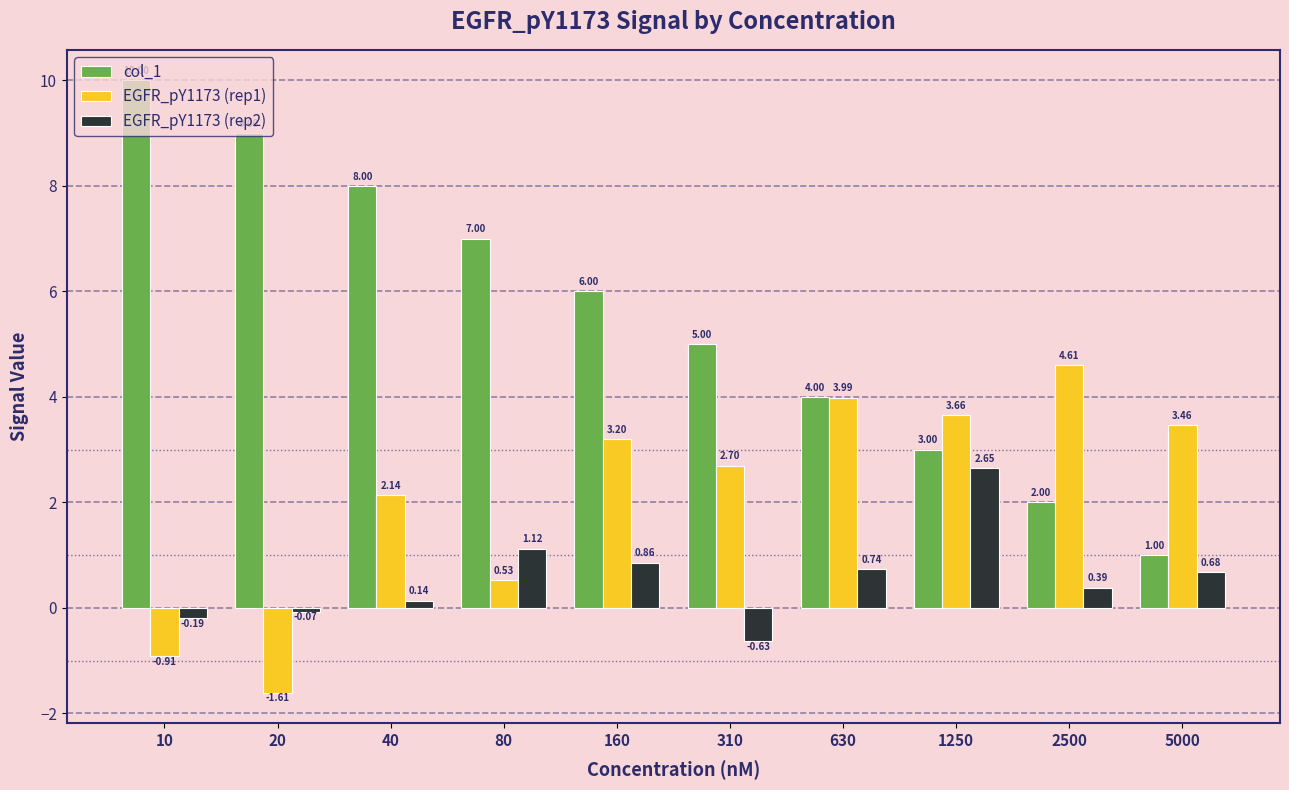

List the series in order of their peak value, lowest first.

EGFR_pY1173 (rep2), EGFR_pY1173 (rep1), col_1